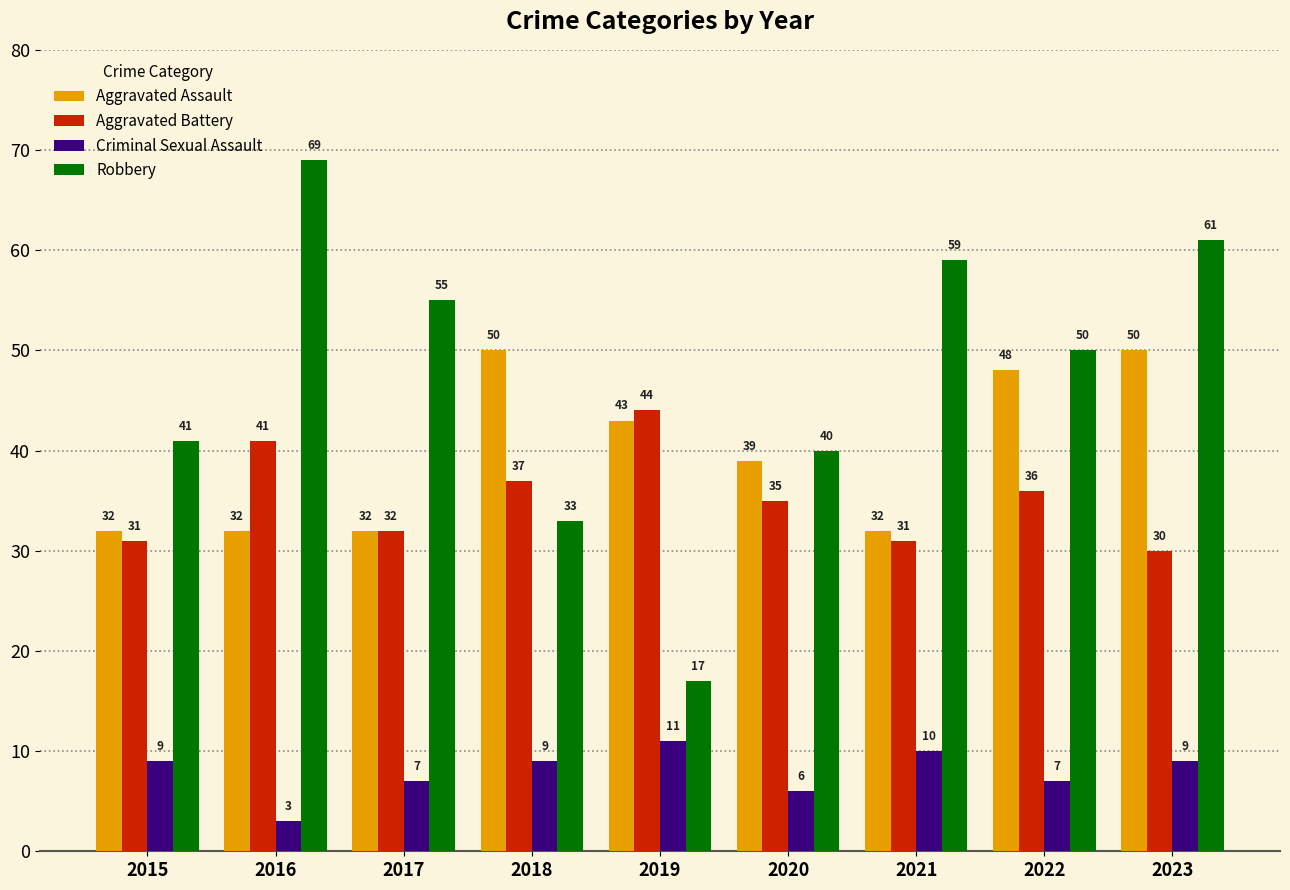

Between 2015 and 2023, which series saw the biggest shift?

Robbery